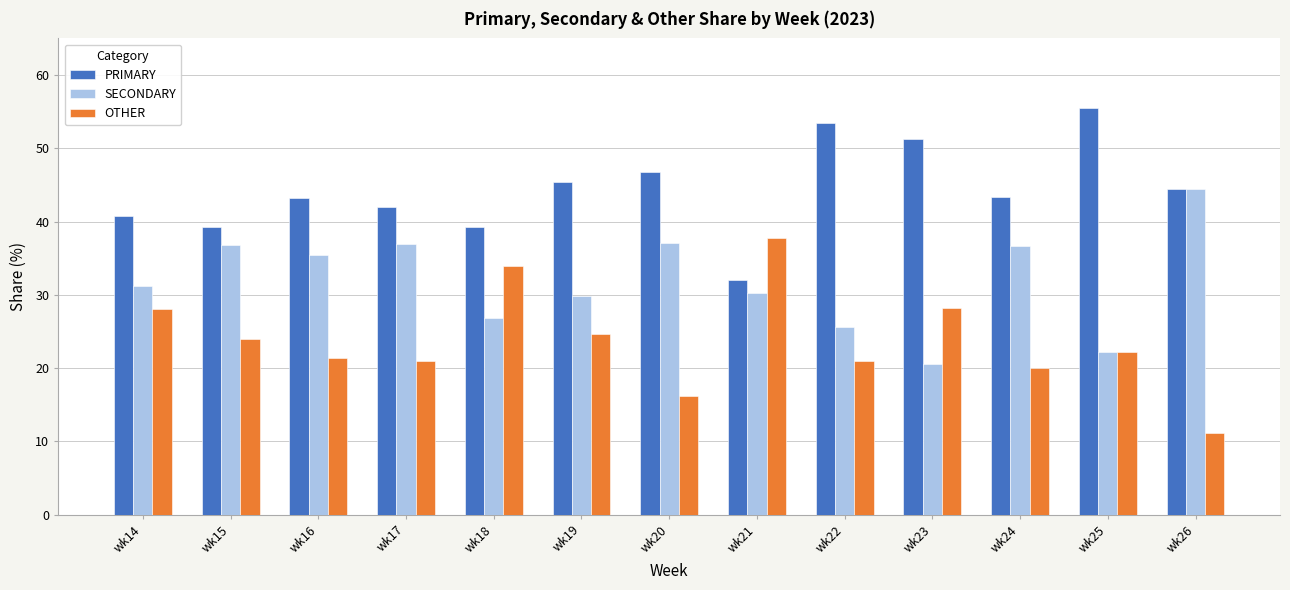

The OTHER series shows 35.7 at wk16. True or false?

False